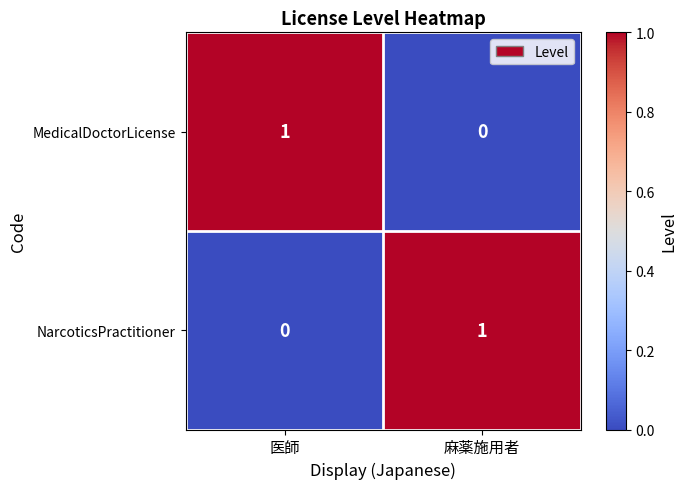

The value of MedicalDoctorLicense at 医師 is 0. True or false?

False